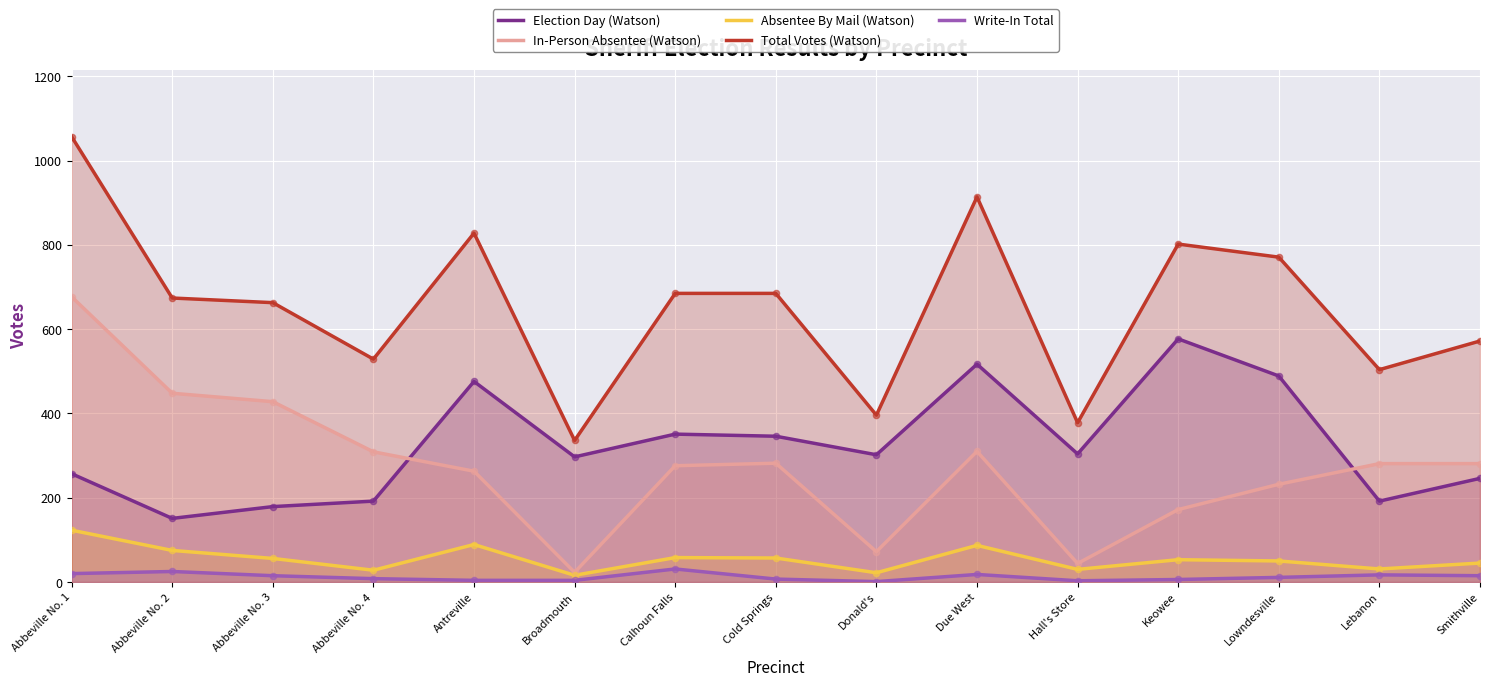

Is the value of Election Day (Watson) at Calhoun Falls greater than the value of In-Person Absentee (Watson) at Broadmouth?

Yes